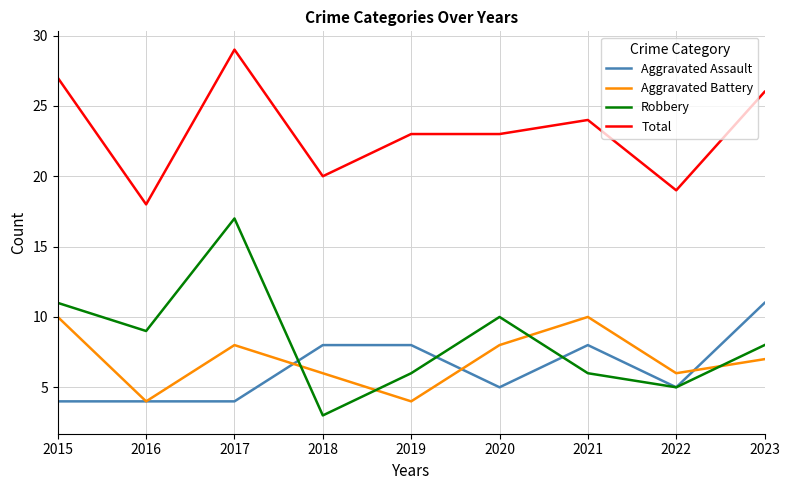

Which series has the largest range (max minus min)?

Robbery